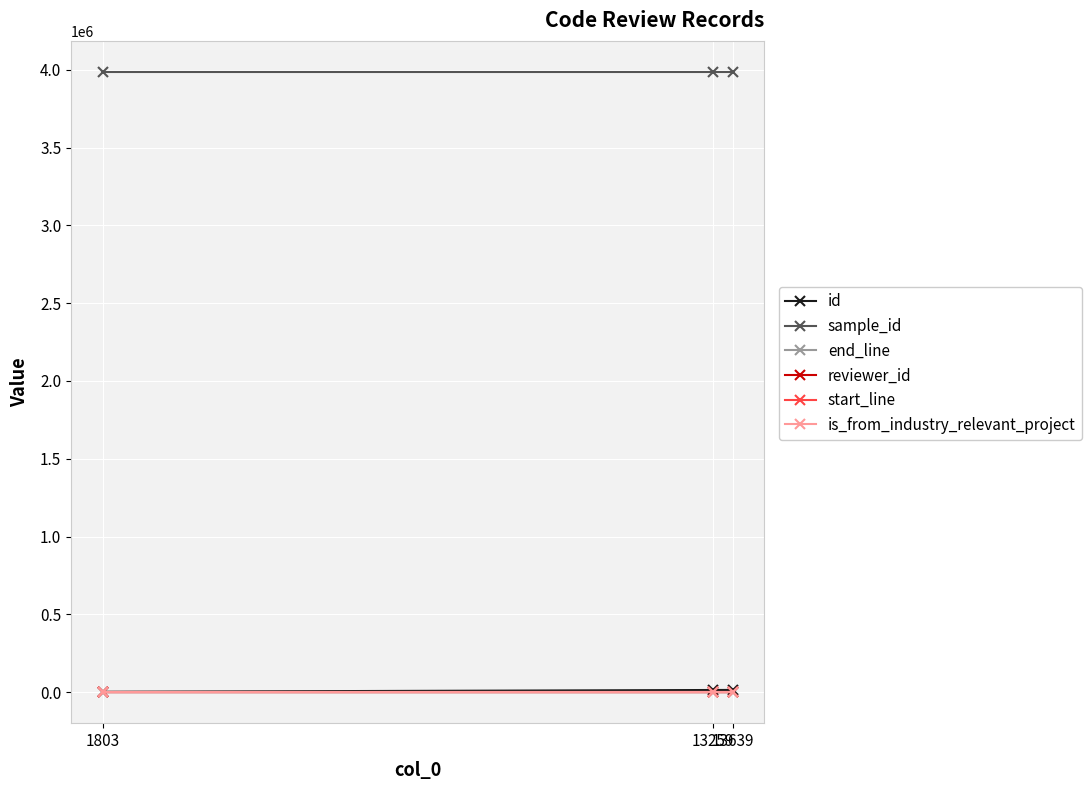

How many lines are shown in the chart?

6